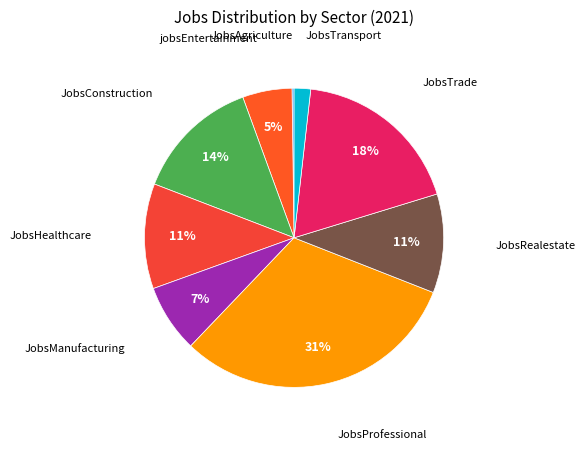

The JobsTransport slice represents 11% of the pie. True or false?

False